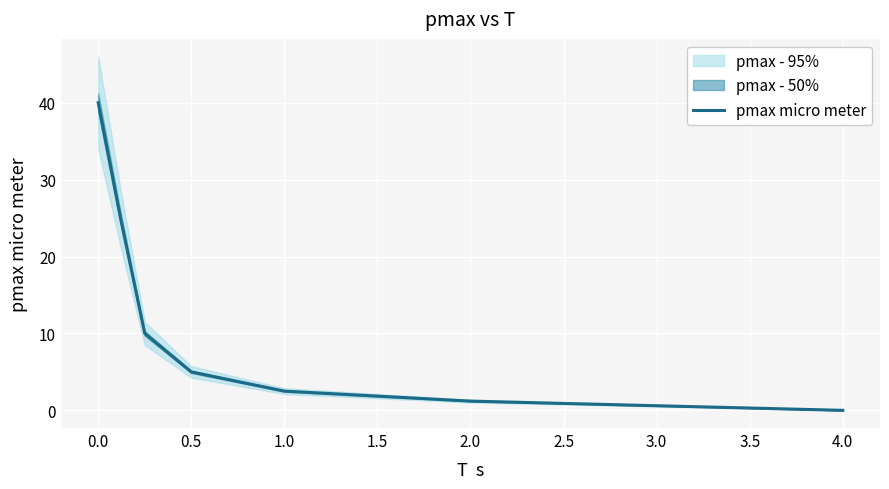

What is the difference between the maximum and second lowest values?

39.4